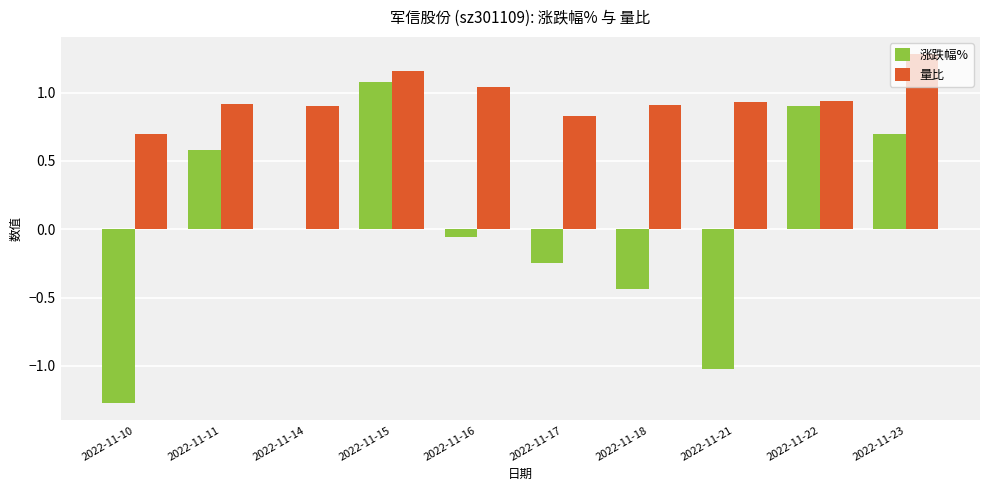

What is the spread (max minus min) of values at 2022-11-10?

2.0